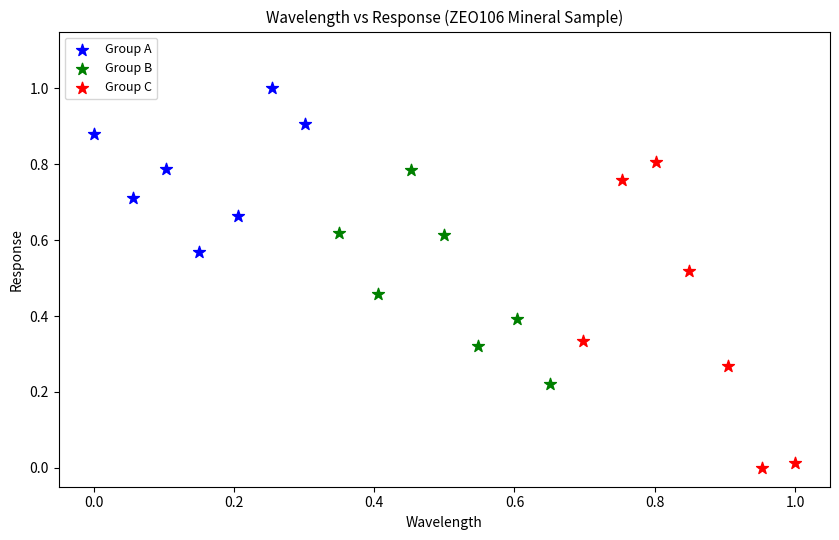

Which series contains the lowest Y value?

Group C